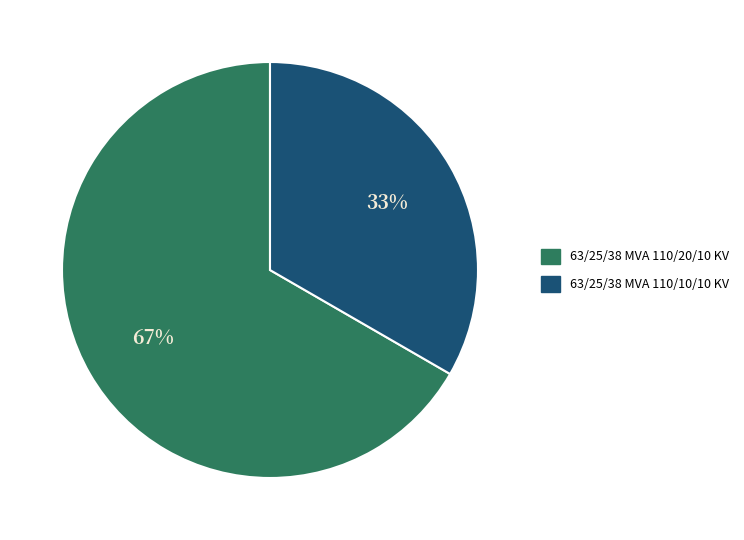

How many slices are in this pie chart?

2